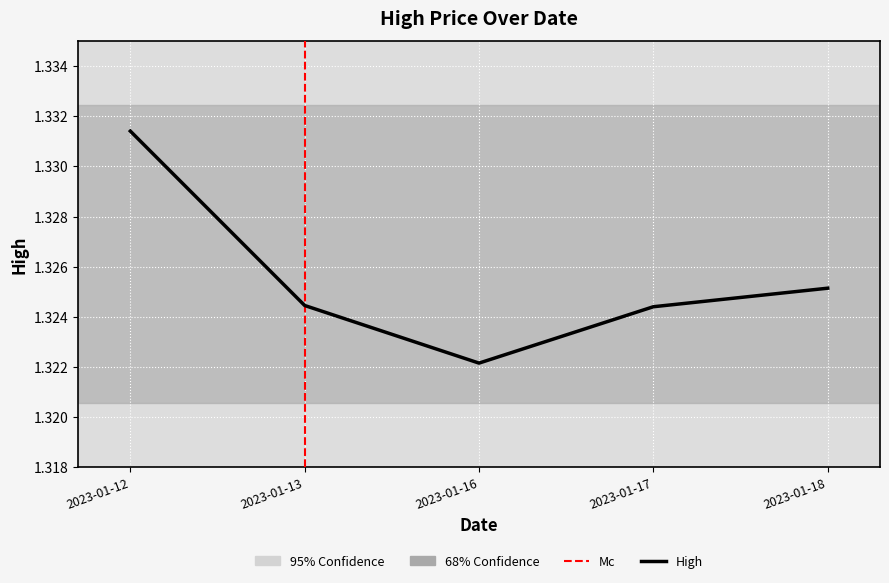

At which category does the chart reach its minimum across all series?

2023-01-16